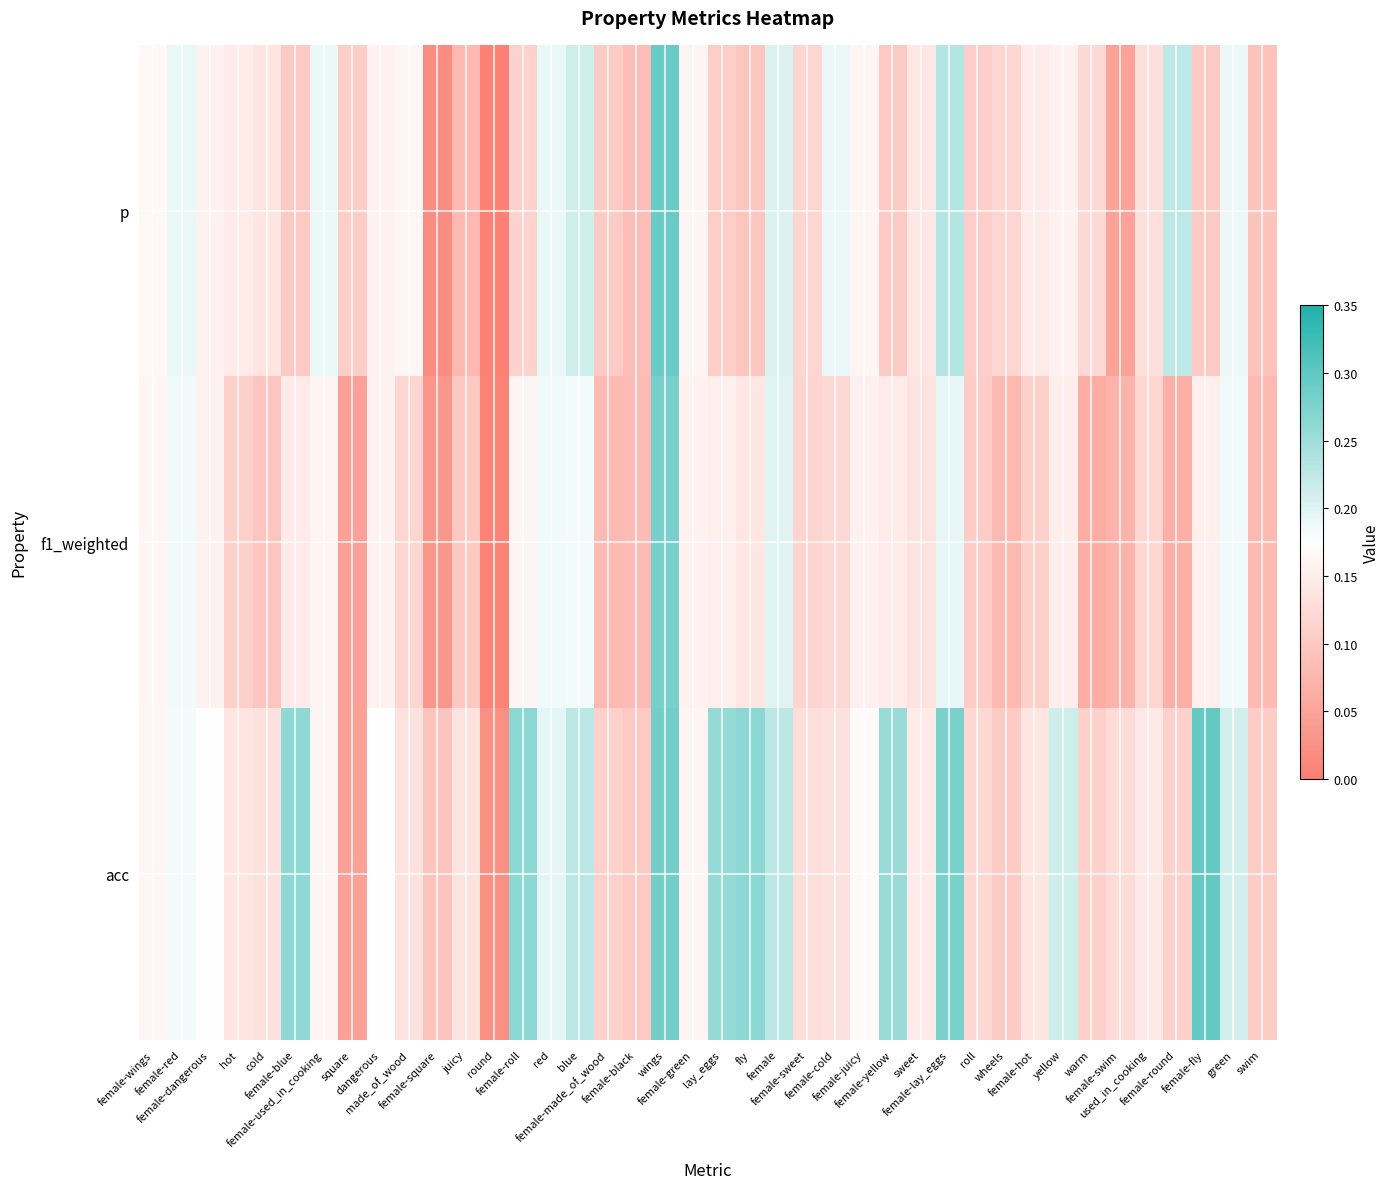

What is the difference between the maximum and minimum values in the p series?

0.3